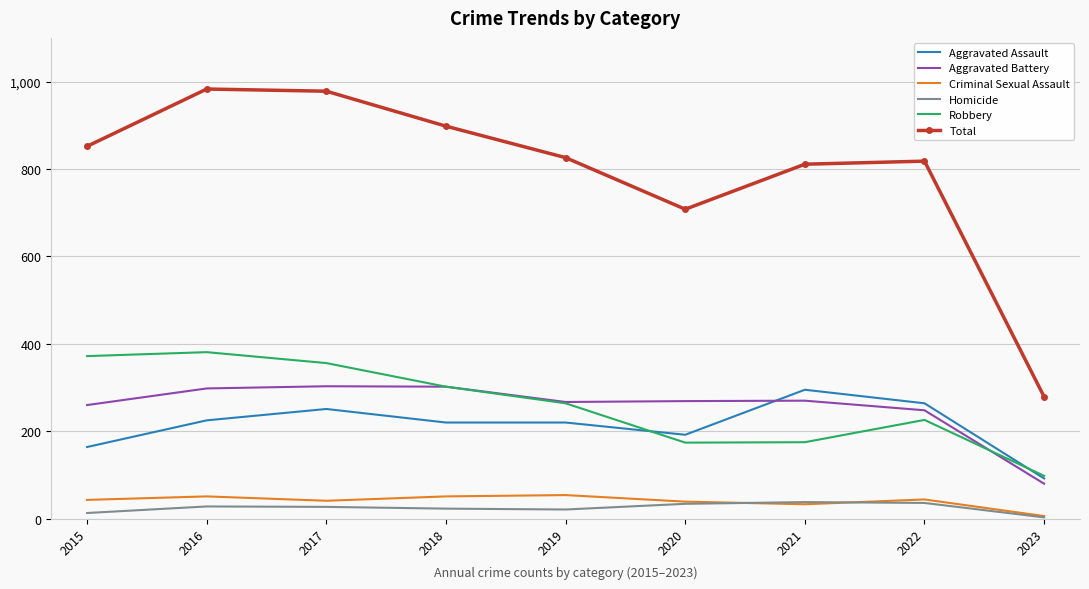

What is the minimum value shown in the chart?

3